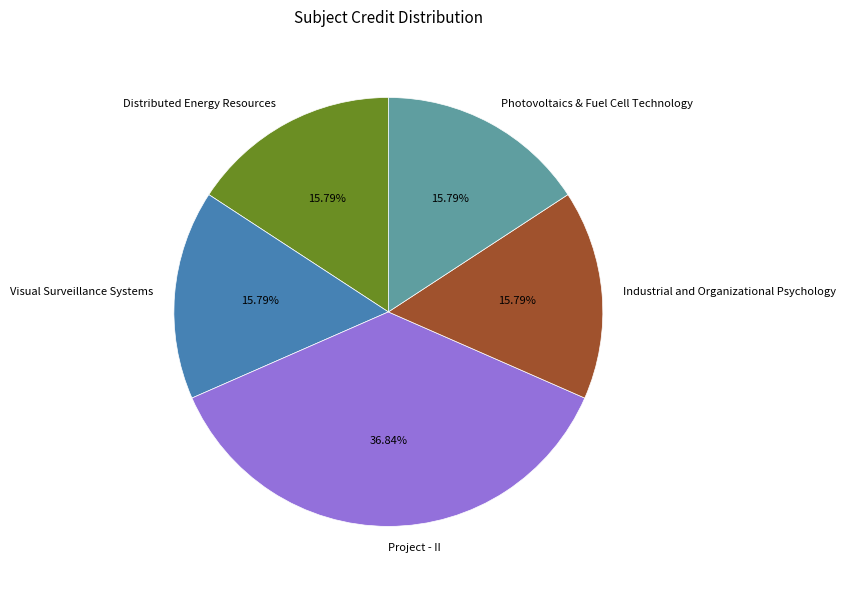

Do Project - II and Visual Surveillance Systems together represent more than half of the pie?

Yes